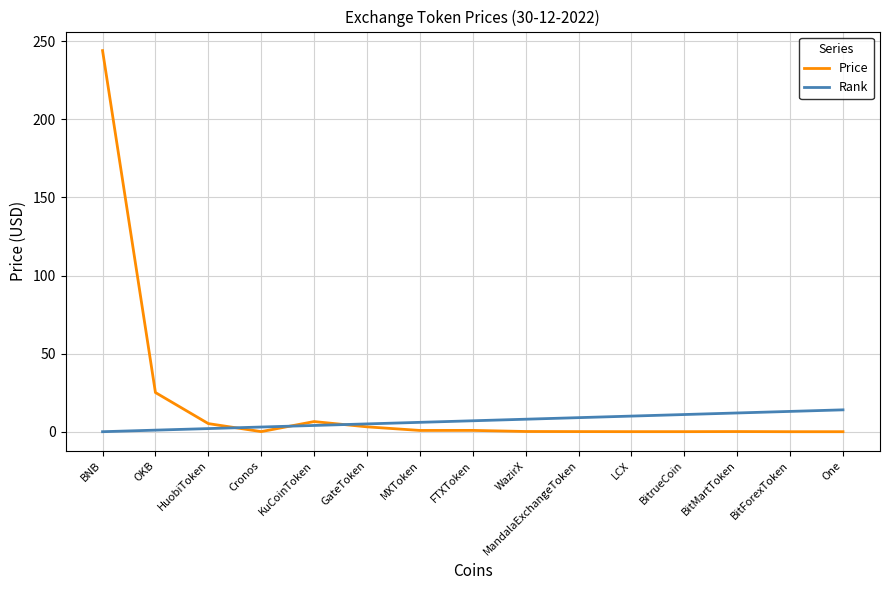

Which series has the widest spread of values?

Price